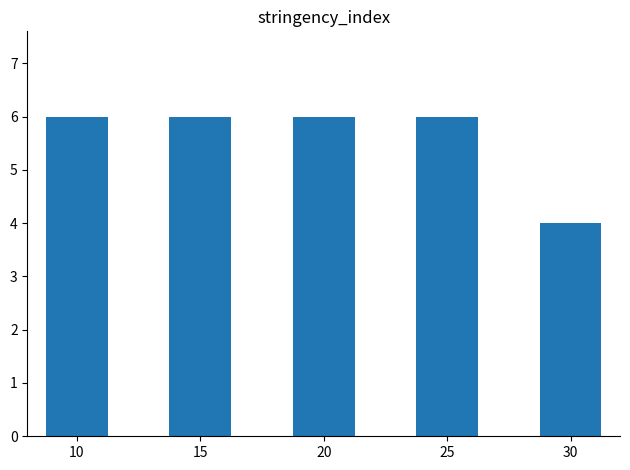

What is the greatest value displayed?

6